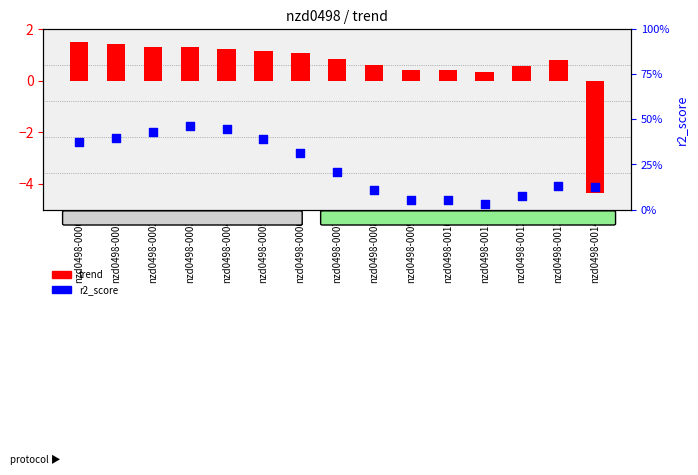

Is the value of trend at nzd0498-0012 greater than the value of r2_score at nzd0498-0010?

Yes